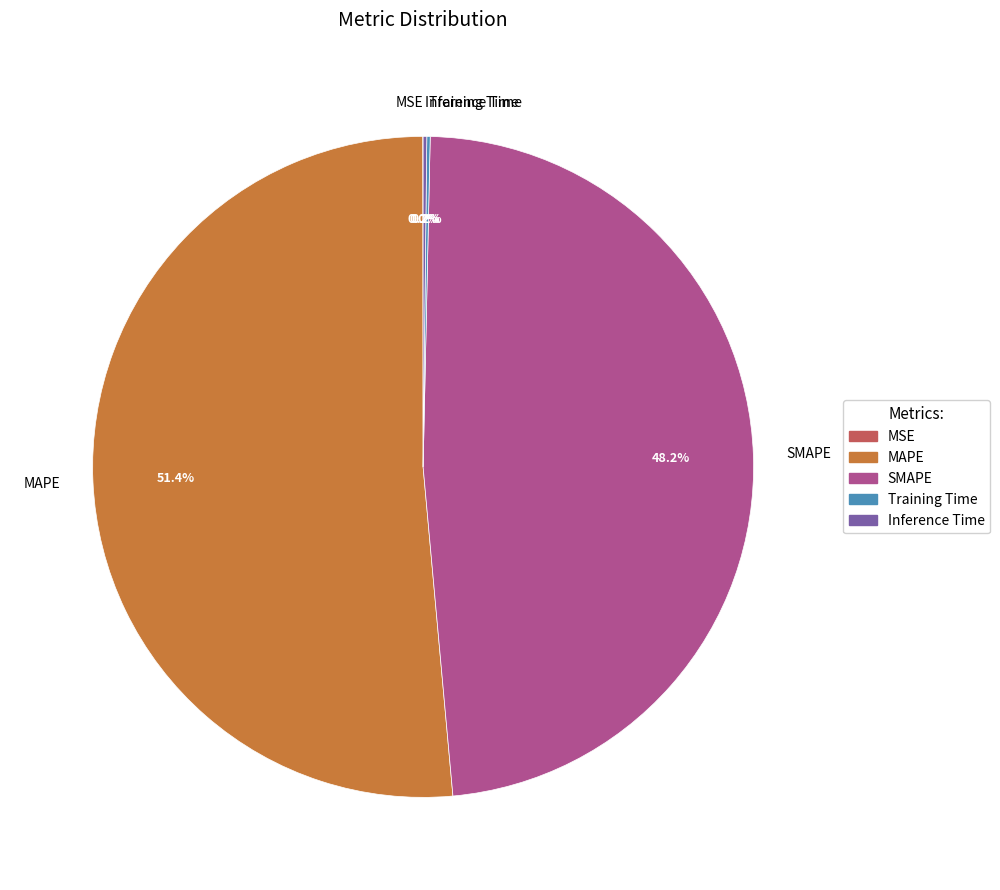

Which slice is the largest?

MAPE